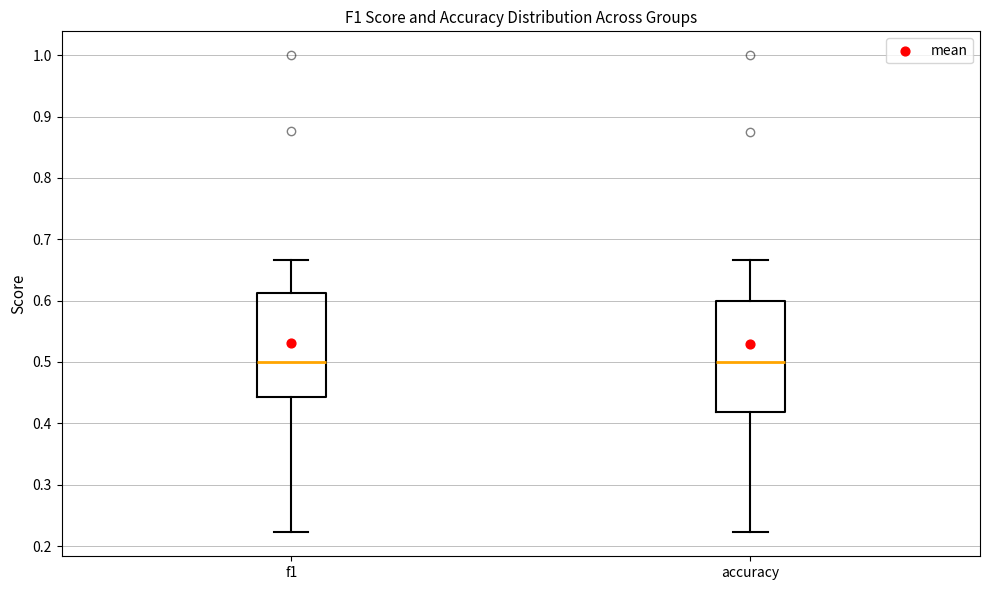

Reading left to right, read every box against the y-axis: the position of its median line, the range the box covers, and the ends of its whiskers. The values are not printed on the chart, so give them approximately, as read against the axis.

f1: median 0.50, box 0.44 to 0.61, whiskers 0.22 to 0.67
accuracy: median 0.50, box 0.42 to 0.60, whiskers 0.22 to 0.67